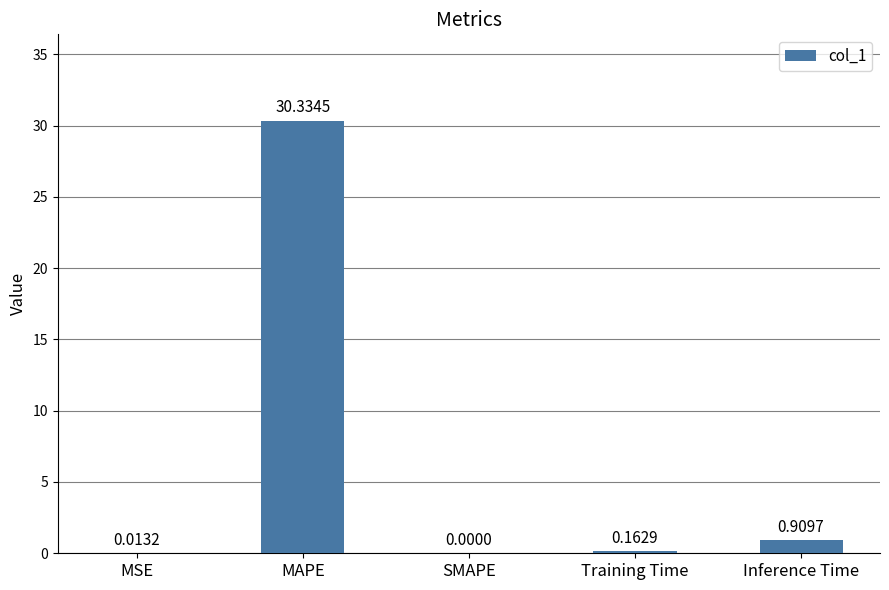

What is the sum of all values?

31.4